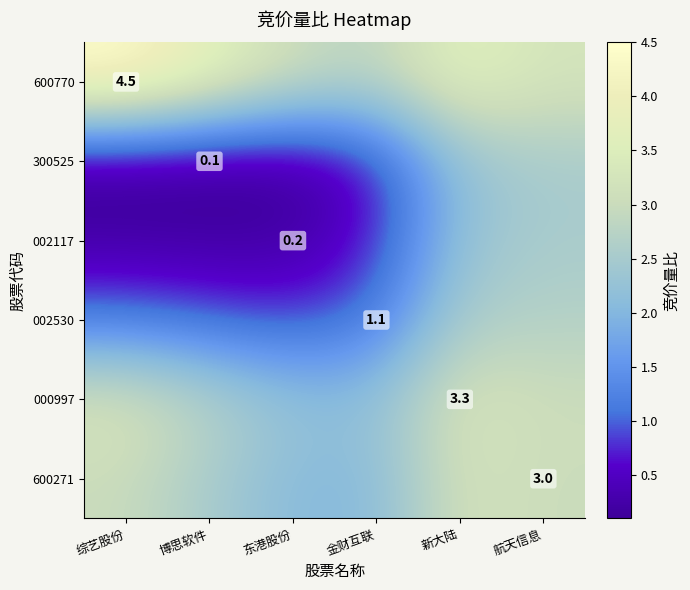

What is the total value across all series at 东港股份?

8.5